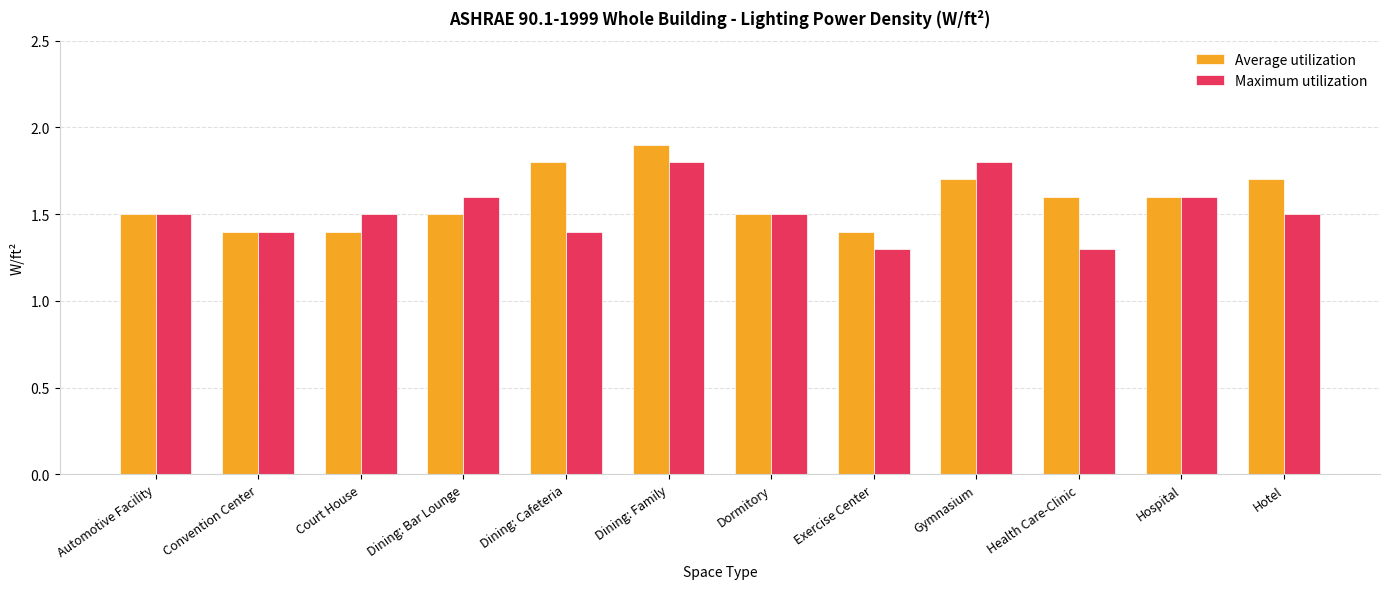

Is it true that Maximum utilization equals 1.5 at Court House?

True